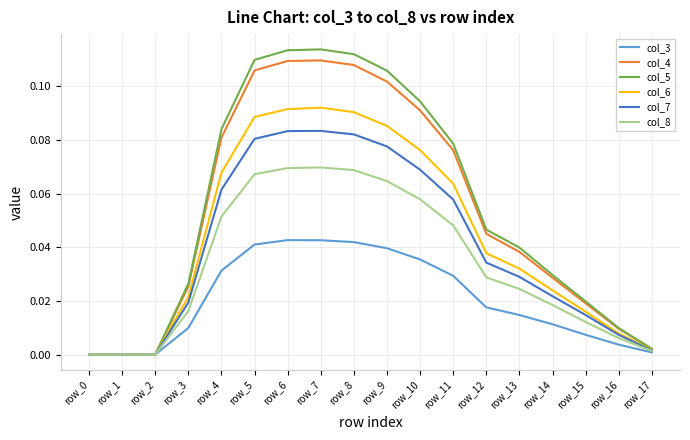

Which series has the widest spread of values?

col_5